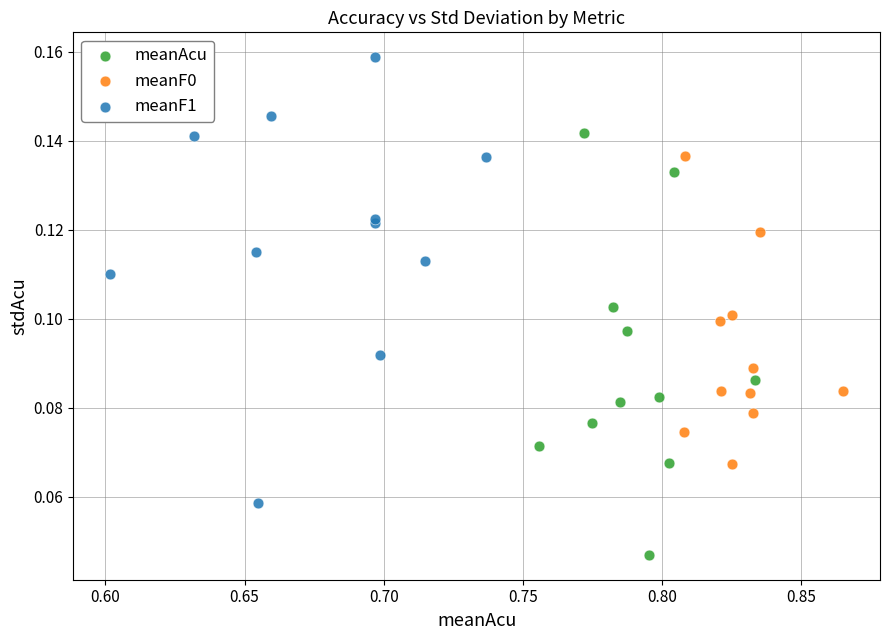

Which series has the widest spread of Y values?

meanF1